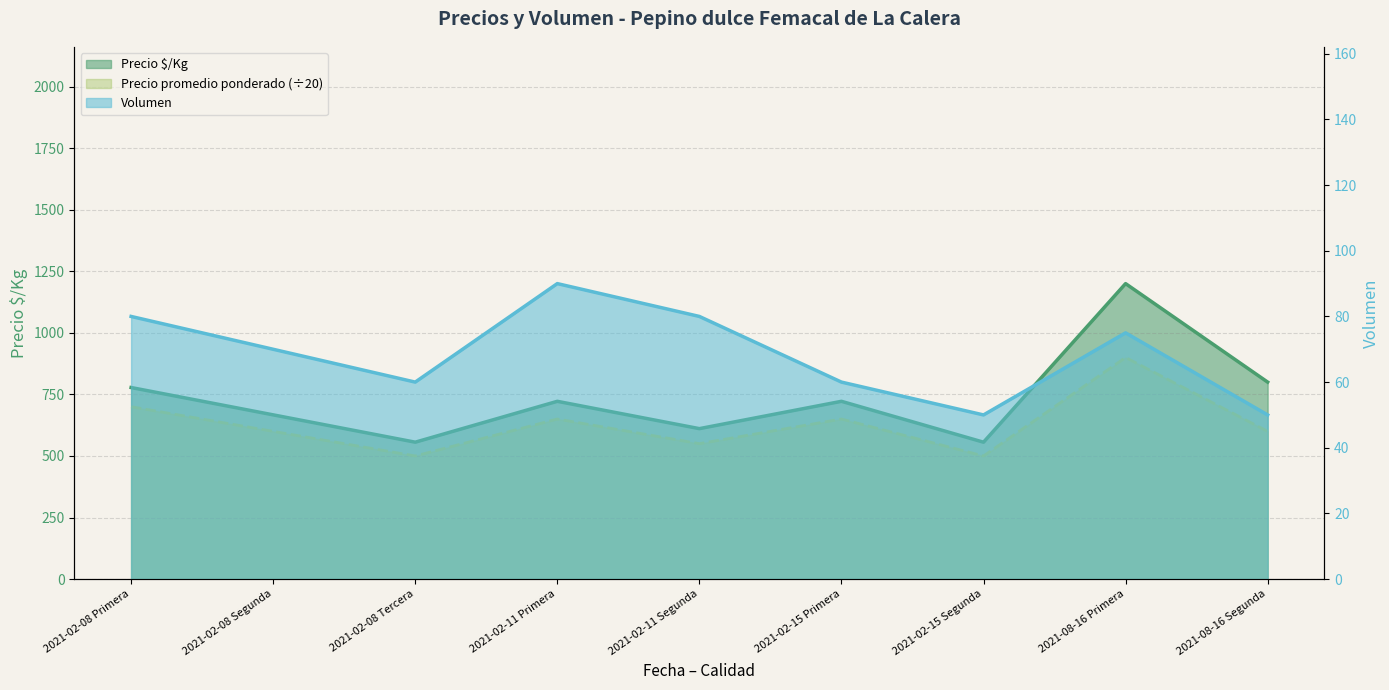

Where is Precio $/Kg nearest to the value 878?

2021-08-16 Segunda